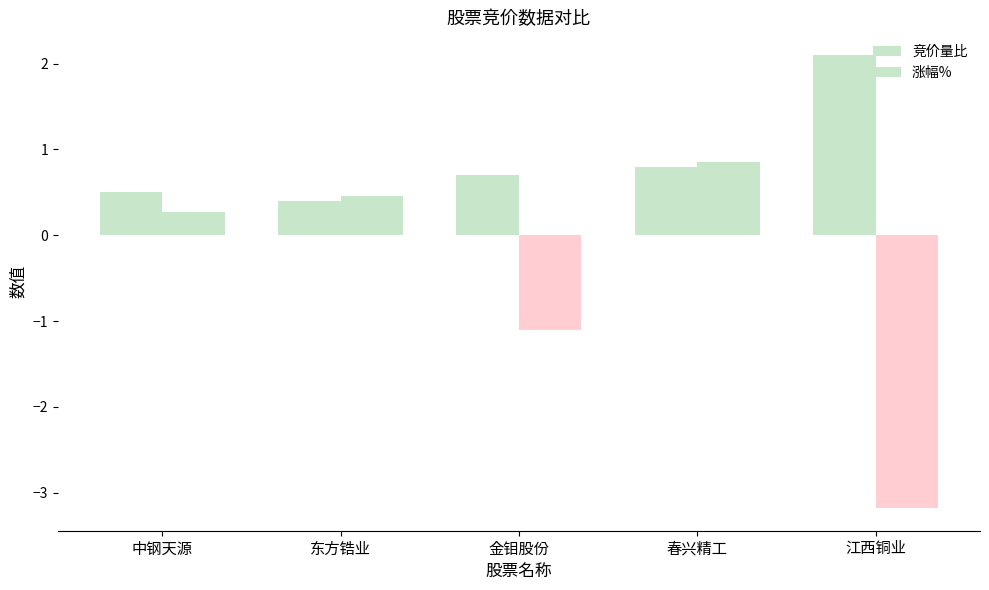

Reading right to left, list all the values displayed in this chart.

竞价量比: 2.1	0.8	0.7	0.4	0.5
涨幅%: -3.2	0.8	-1.1	0.5	0.3